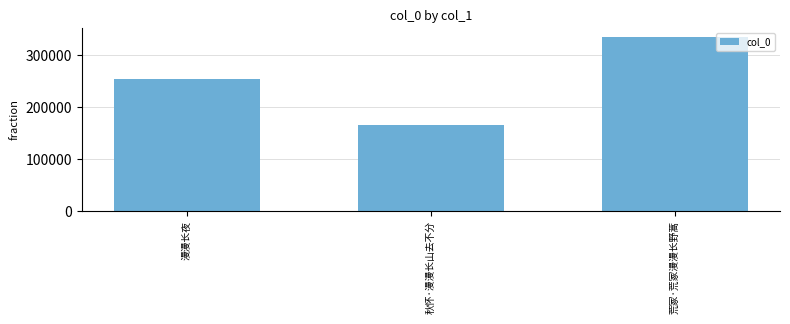

What is the approximate value at 秋怀·漫漫长山去不分?

166720